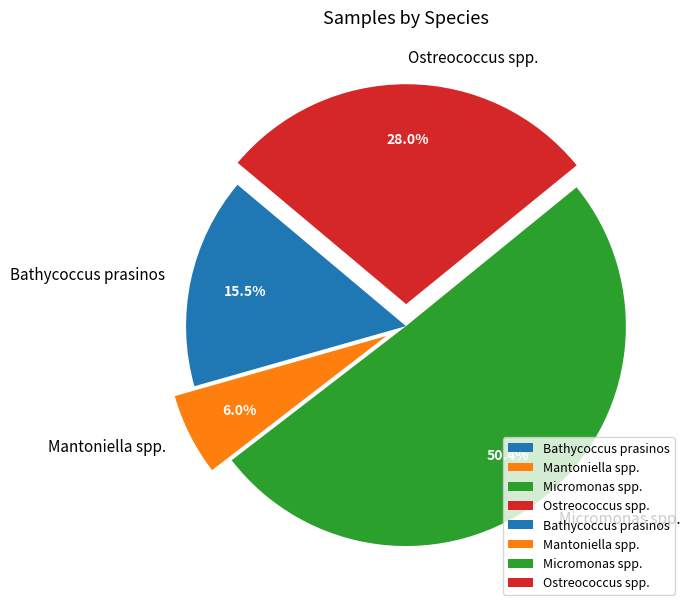

Approximately how many times larger is the value at Micromonas spp. compared to Mantoniella spp.?

8.4